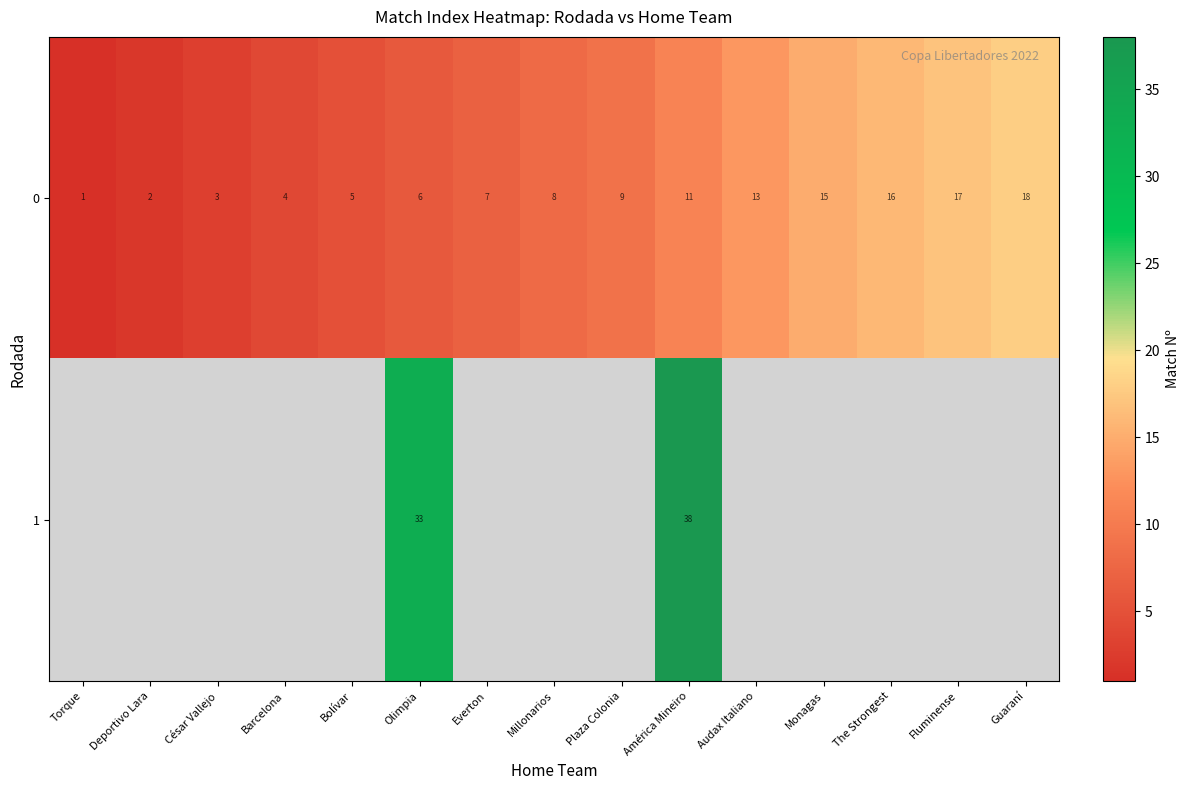

How many values in the row_0 series are below 8?

7